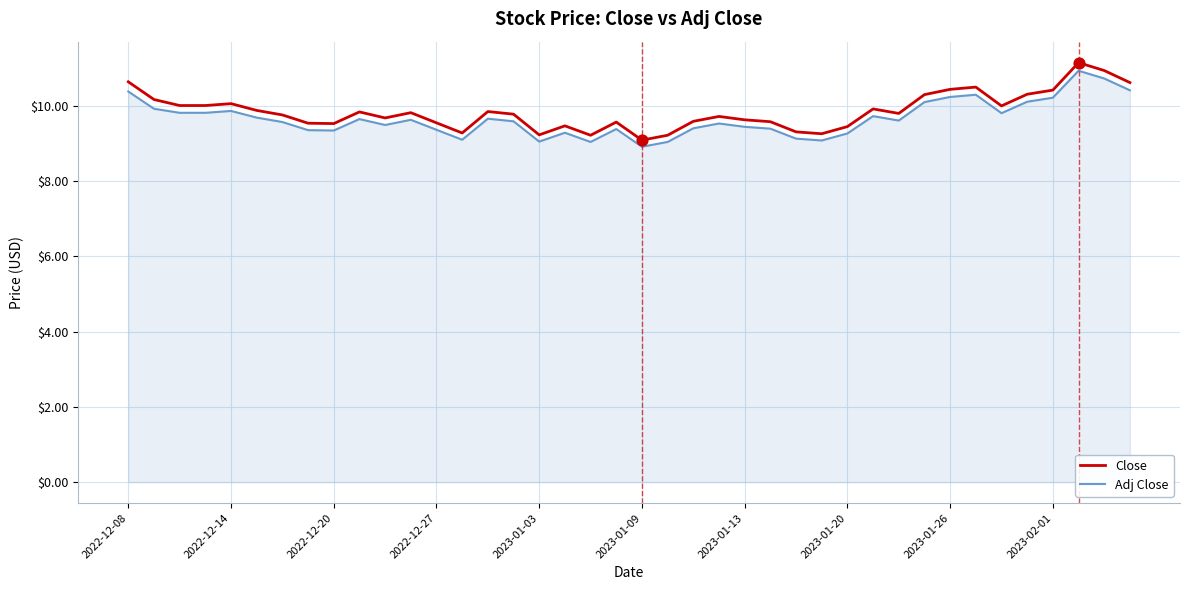

Which series has the largest total across all categories?

Close